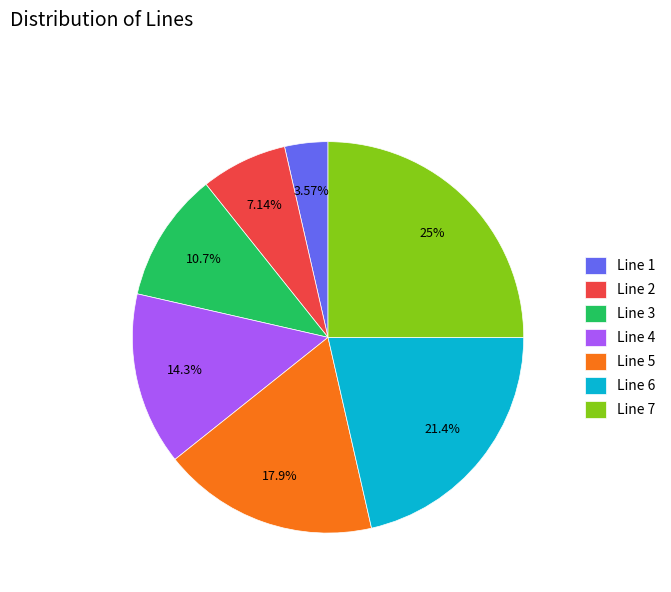

To the nearest percent, what portion does Line 5 represent?

18%